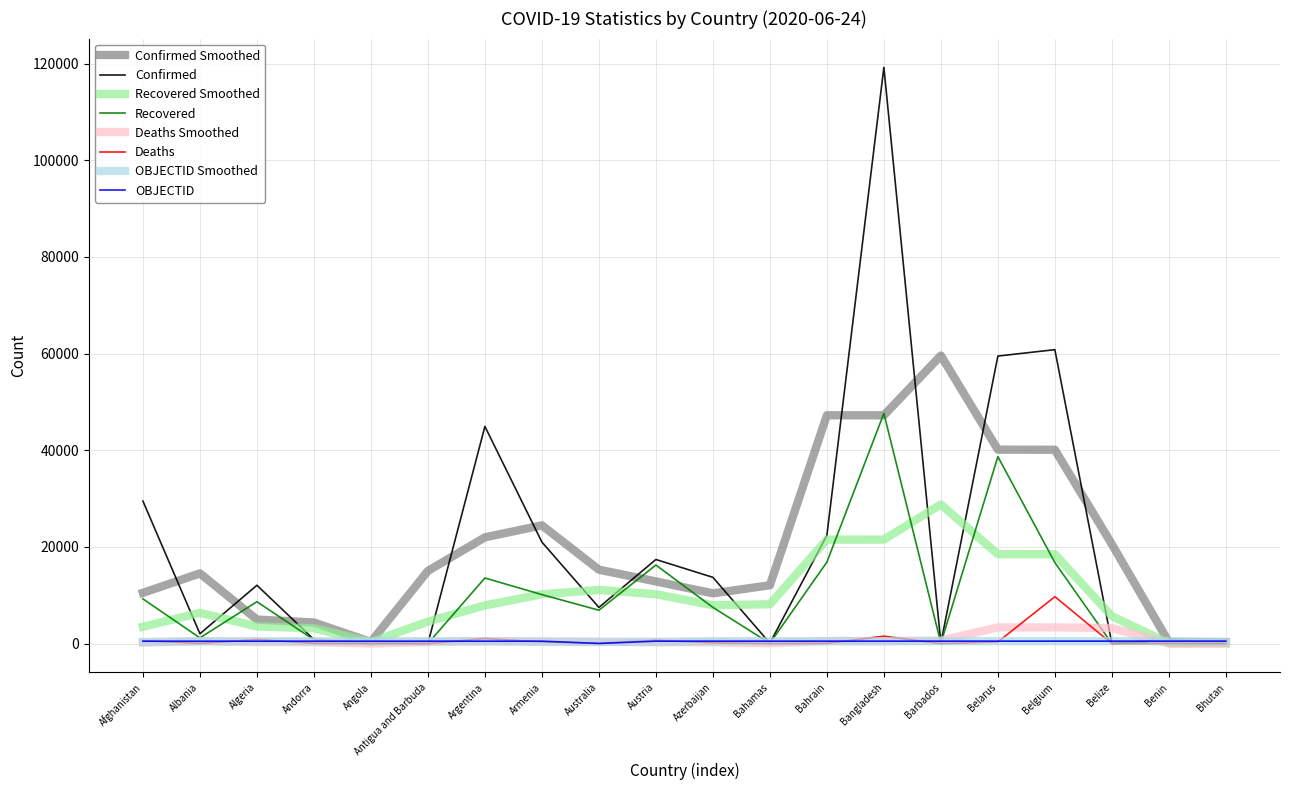

Count the number of categories in the chart.

20